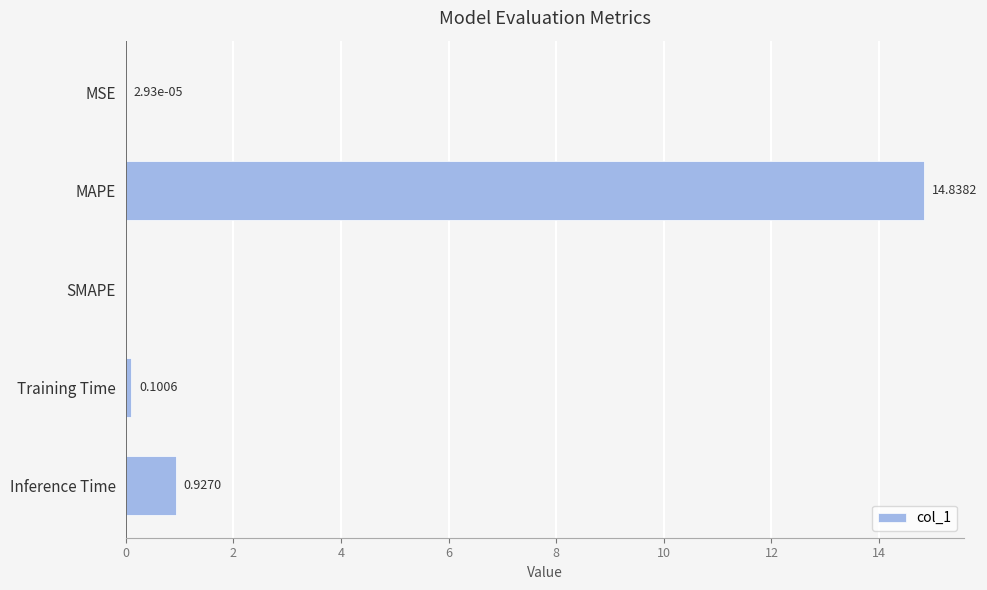

What is the sum of all values?

15.9